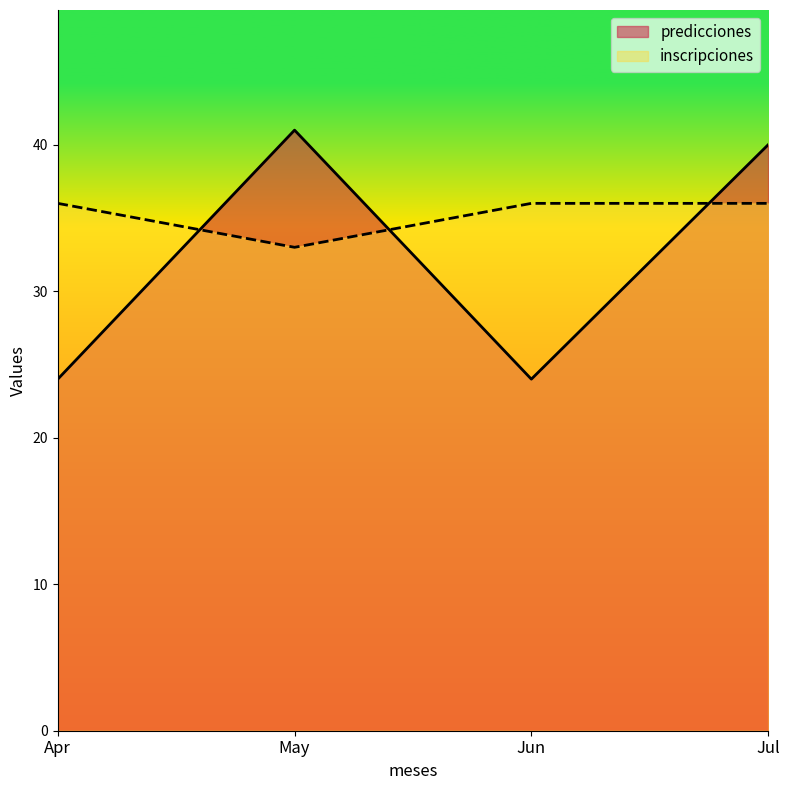

What is the average value of the inscripciones series?

35